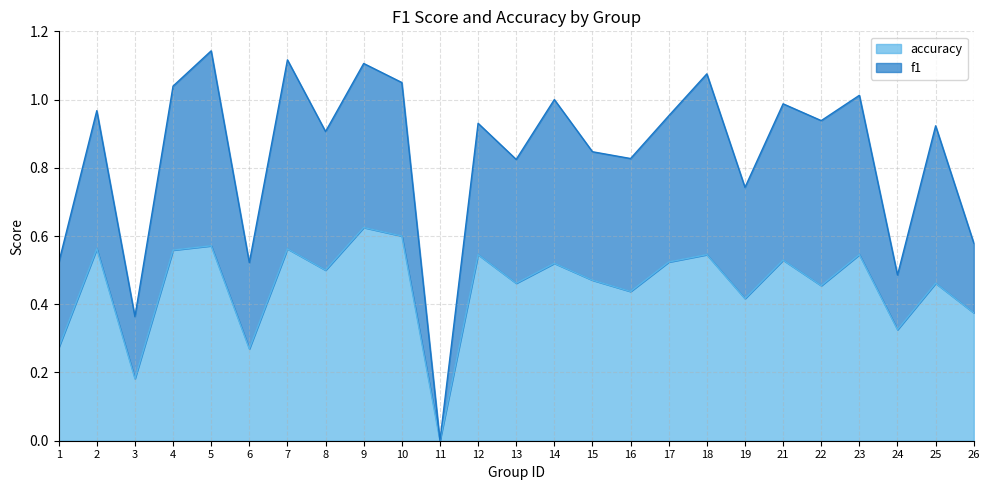

Rank the categories by value from highest to lowest.

9, 10, 5, 2, 7, 4, 12, 18, 23, 21, 17, 14, 8, 15, 13, 25, 22, 16, 19, 26, 24, 1, 6, 3, 11